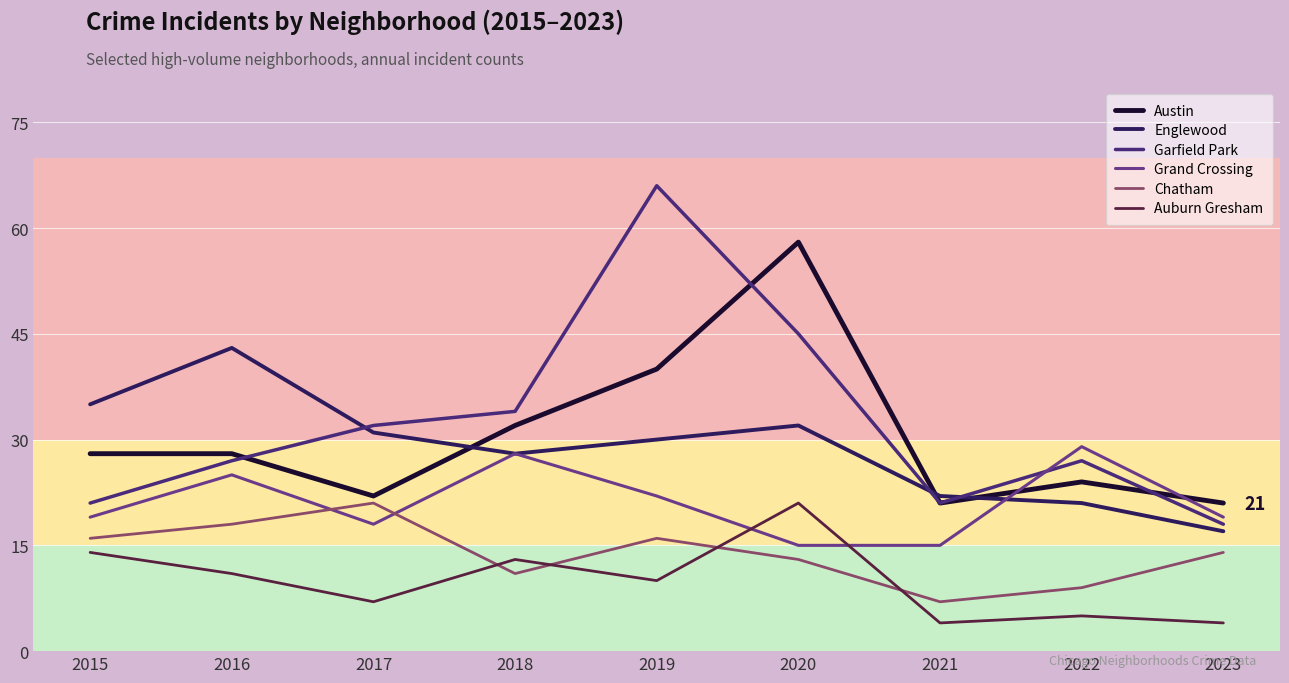

The value of Garfield Park at 2015 is 33. True or false?

False